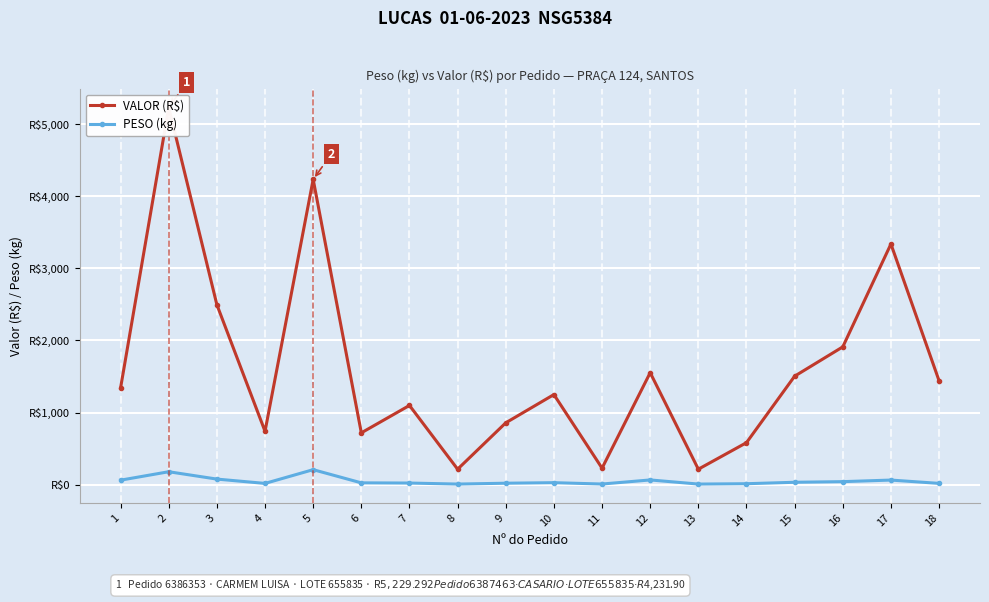

Reading left to right, transcribe all the data shown in this chart.

VALOR (R$): 1342.3	5229.3	2494.4	740.0	4231.9	718.8	1098.7	214.8	857.8	1249.3	229.2	1552.5	214.8	582.7	1504.2	1910.5	3336.3	1440.7
PESO (kg): 62.8	179.6	77.7	17.8	208.3	25.5	22.8	8.7	20.6	27.9	9.3	65.9	8.7	13.6	33.6	42.2	64.2	18.2